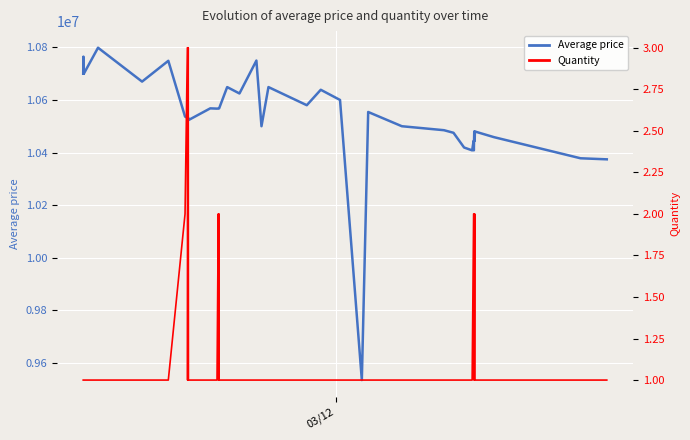

List the series in order of their overall mean, highest first.

Average price, Quantity